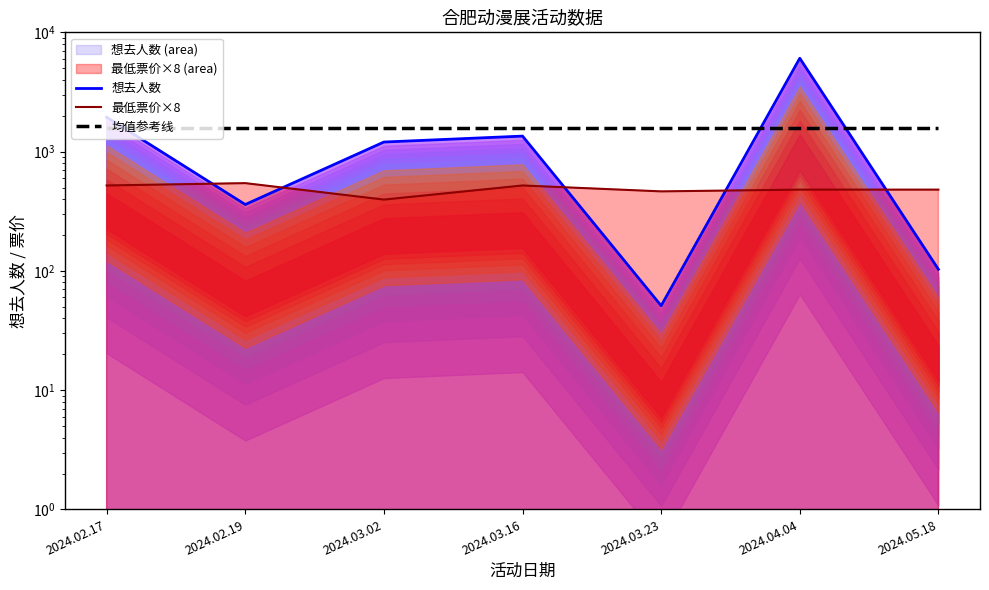

Reading left to right, what are all the values shown in this chart?

想去人数: 1942.0	360.0	1203.0	1349.0	51.0	6062.0	103.0
最低票价×8: 520.0	544.0	396.0	520.0	464.0	480.0	480.0
均值参考线: 1581.4	1581.4	1581.4	1581.4	1581.4	1581.4	1581.4